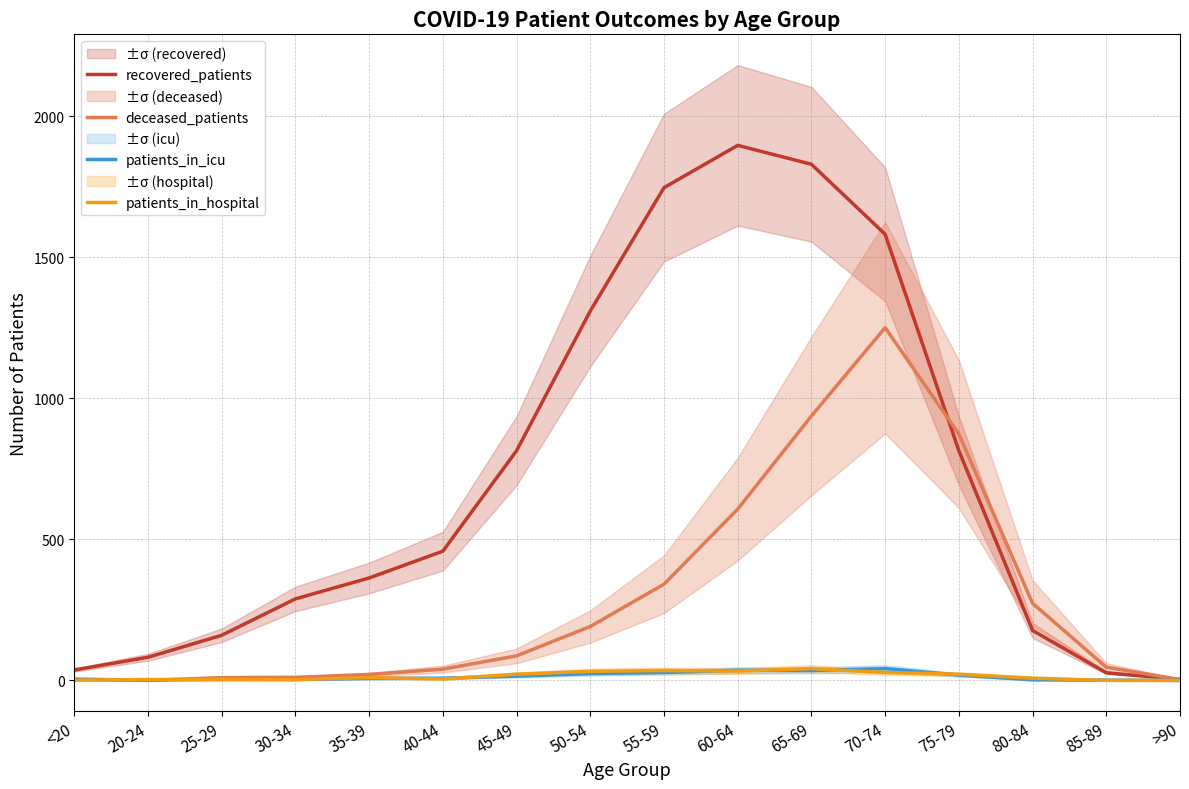

What is the sum of the patients_in_hospital values at 60-64 and 55-59?

68